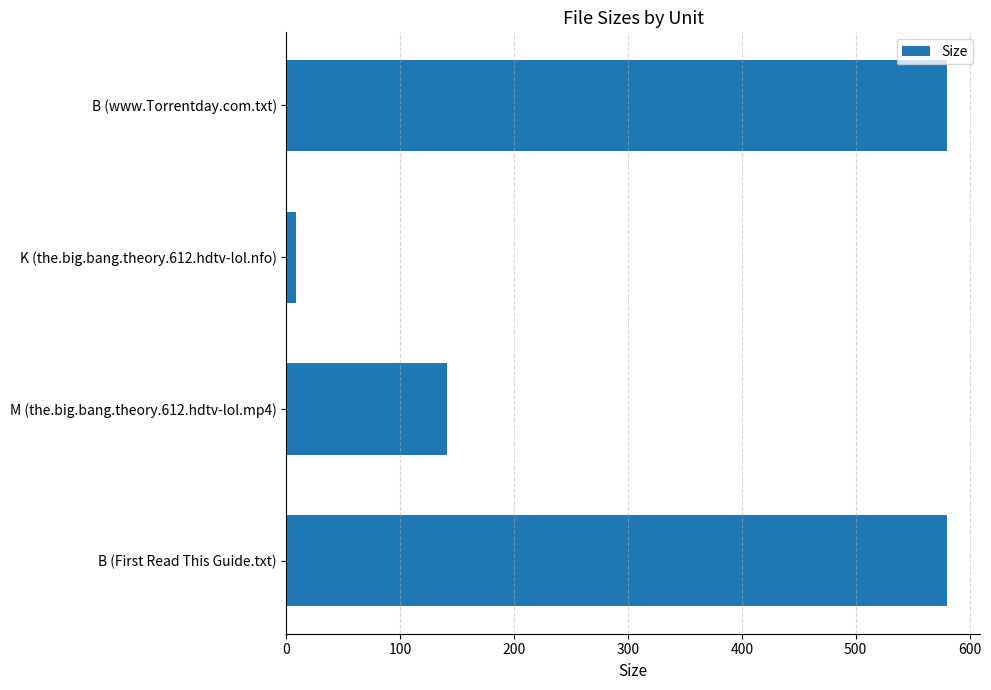

Where is the data nearest to the value 294?

M (the.big.bang.theory.612.hdtv-lol.mp4)